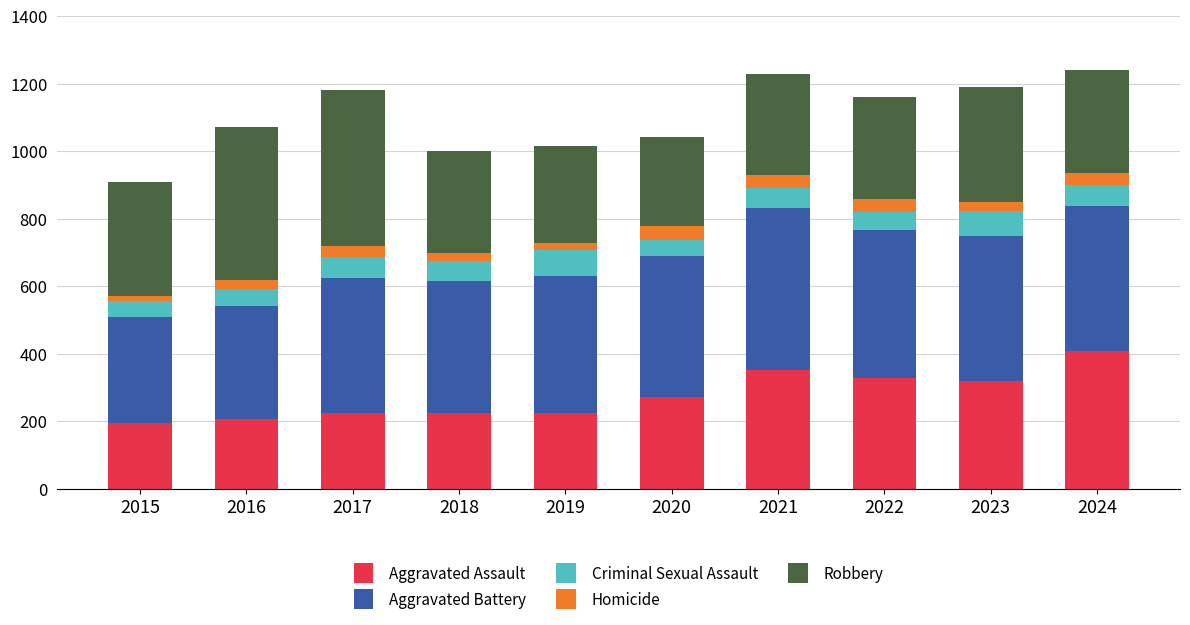

What is the total value across all series at 2020?

1041